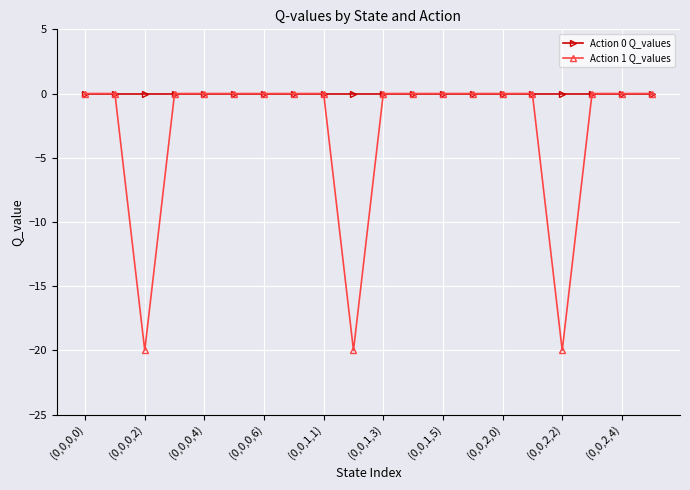

Which series has the largest total across all categories?

Action 0 Q_values